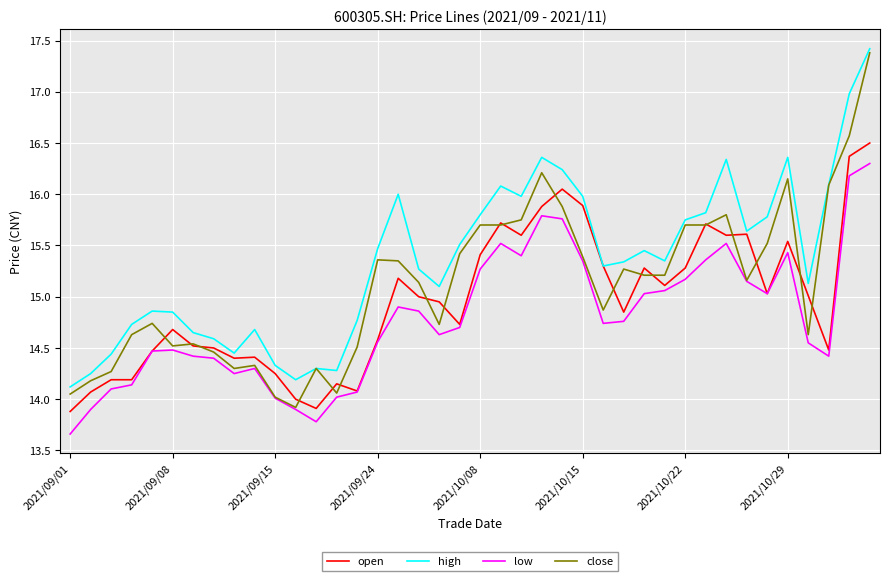

Which series has the largest total across all categories?

high